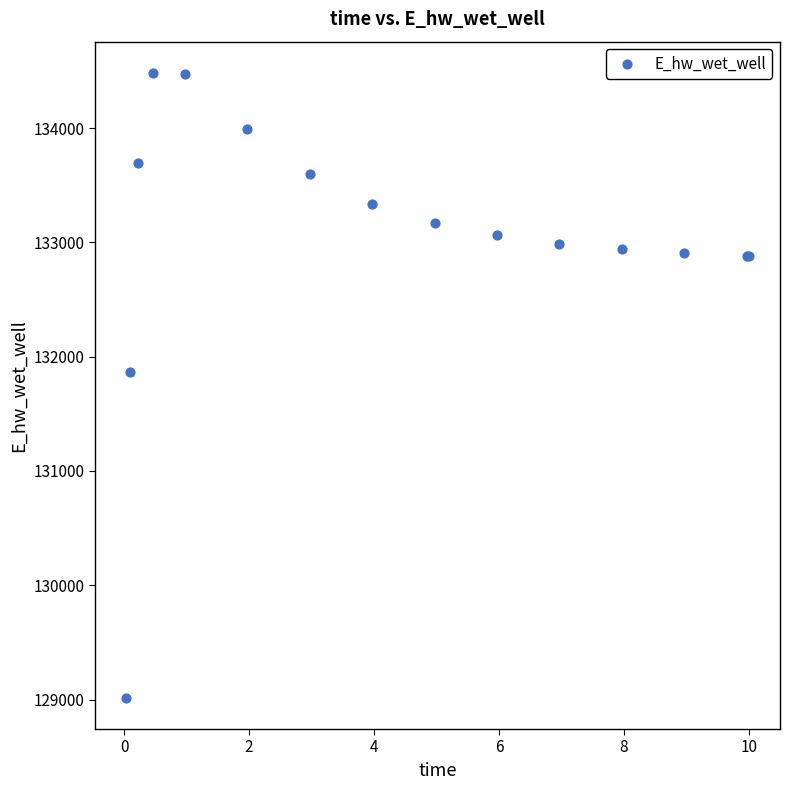

What Y value in the scatter plot is closest to 131749?

131867.6